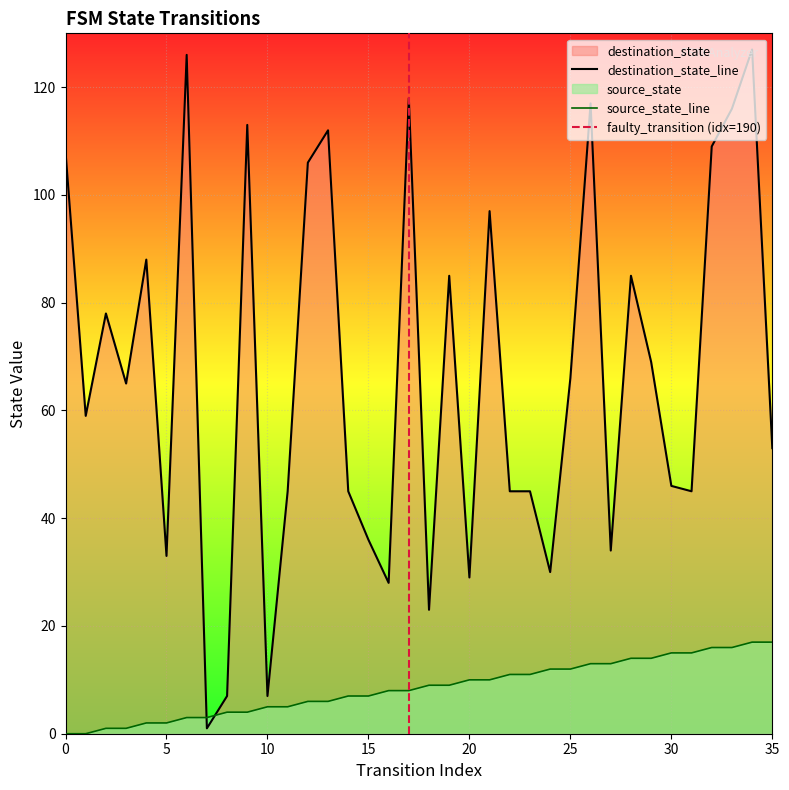

What is the value of the source_state point at the 6th from the left?

2